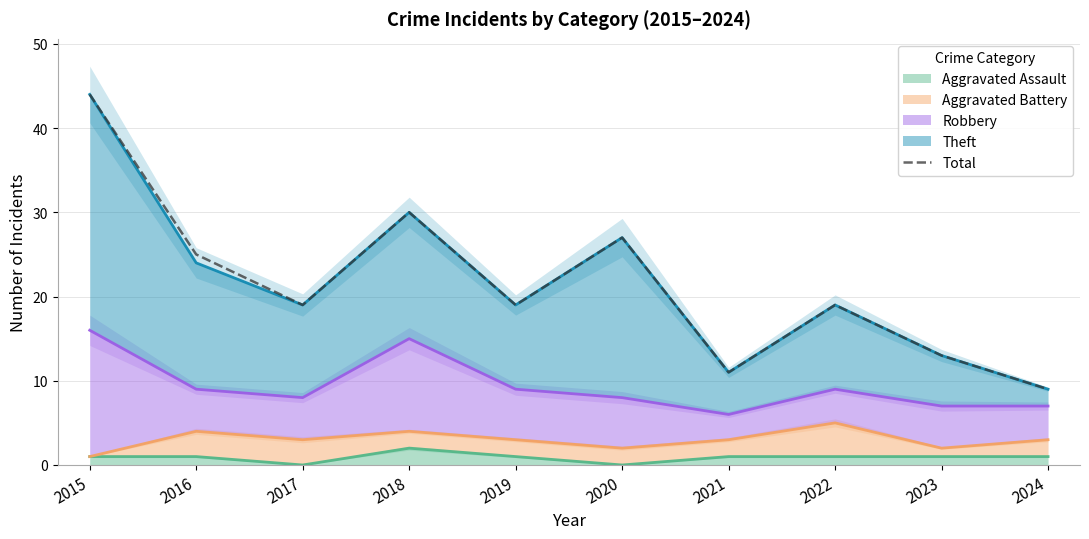

What is the difference between the second highest and second lowest values?

19